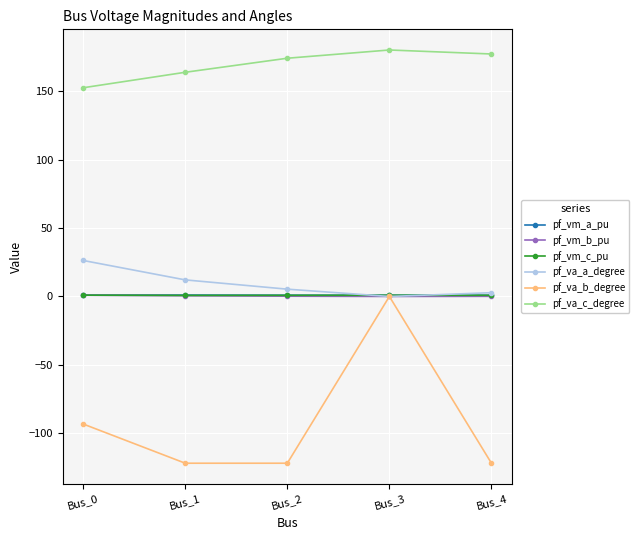

Is the value of pf_vm_b_pu at Bus_2 greater than the value of pf_va_c_degree at Bus_2?

No